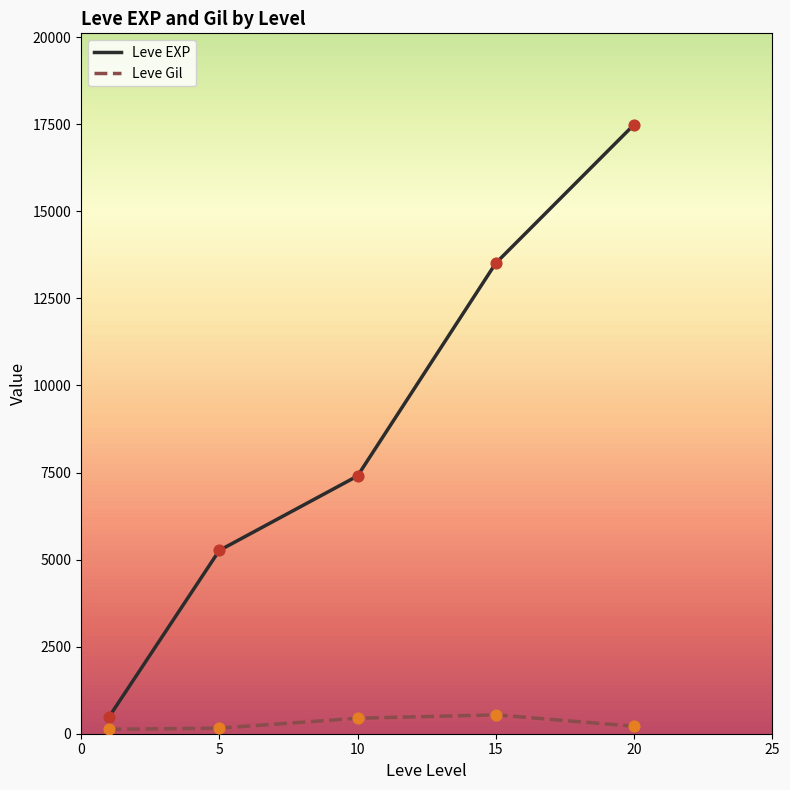

Which series has the largest total across all categories?

Leve EXP